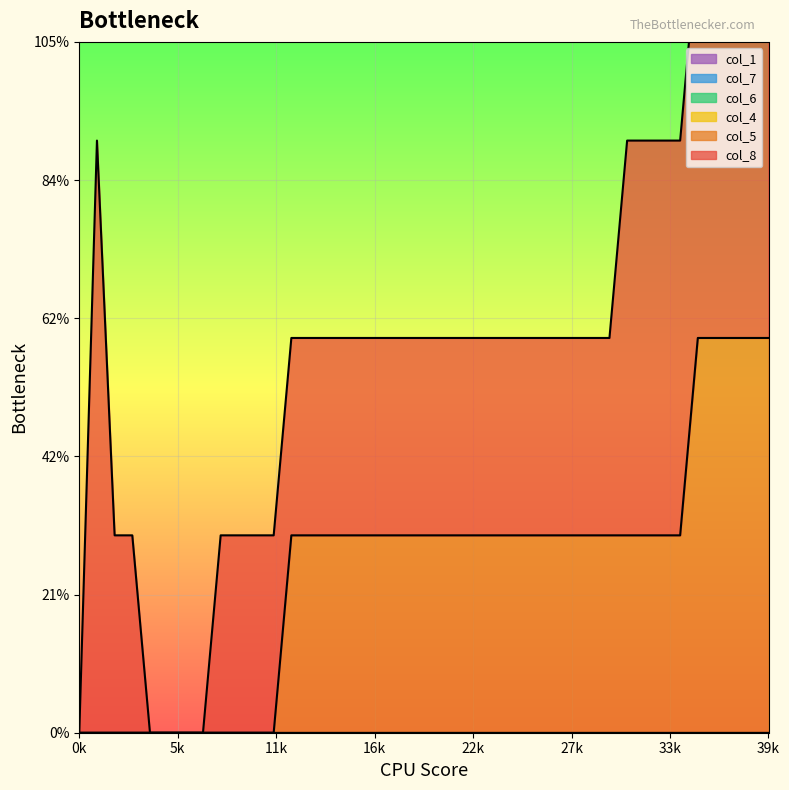

Reading left to right, what are all the values shown in this chart?

col_8: 0=0	1=3	2=1	3=1	4=0	5=0	6=0	7=0	8=1	9=1	10=1	11=1	12=1	13=1	14=1	15=1	16=1	17=1	18=1	19=1	20=1	21=1	22=1	23=1	24=1	25=1	26=1	27=1	28=1	29=1	30=1	31=2	32=2	33=2	34=2	35=2	36=2	37=2	38=2	39=2
col_5: 0=0	1=0	2=0	3=0	4=0	5=0	6=0	7=0	8=0	9=0	10=0	11=0	12=1	13=1	14=1	15=1	16=1	17=1	18=1	19=1	20=1	21=1	22=1	23=1	24=1	25=1	26=1	27=1	28=1	29=1	30=1	31=1	32=1	33=1	34=1	35=2	36=2	37=2	38=2	39=2
col_4: 0=0	1=0	2=0	3=0	4=0	5=0	6=0	7=0	8=0	9=0	10=0	11=0	12=0	13=0	14=0	15=0	16=0	17=0	18=0	19=0	20=0	21=0	22=0	23=0	24=0	25=0	26=0	27=0	28=0	29=0	30=0	31=0	32=0	33=0	34=0	35=0	36=0	37=0	38=0	39=0
col_6: 0=0	1=0	2=0	3=0	4=0	5=0	6=0	7=0	8=0	9=0	10=0	11=0	12=0	13=0	14=0	15=0	16=0	17=0	18=0	19=0	20=0	21=0	22=0	23=0	24=0	25=0	26=0	27=0	28=0	29=0	30=0	31=0	32=0	33=0	34=0	35=0	36=0	37=0	38=0	39=0
col_7: 0=0	1=0	2=0	3=0	4=0	5=0	6=0	7=0	8=0	9=0	10=0	11=0	12=0	13=0	14=0	15=0	16=0	17=0	18=0	19=0	20=0	21=0	22=0	23=0	24=0	25=0	26=0	27=0	28=0	29=0	30=0	31=0	32=0	33=0	34=0	35=0	36=0	37=0	38=0	39=0
col_1: 0=0	1=0	2=0	3=0	4=0	5=0	6=0	7=0	8=0	9=0	10=0	11=0	12=0	13=0	14=0	15=0	16=0	17=0	18=0	19=0	20=0	21=0	22=0	23=0	24=0	25=0	26=0	27=0	28=0	29=0	30=0	31=0	32=0	33=0	34=0	35=0	36=0	37=0	38=0	39=0